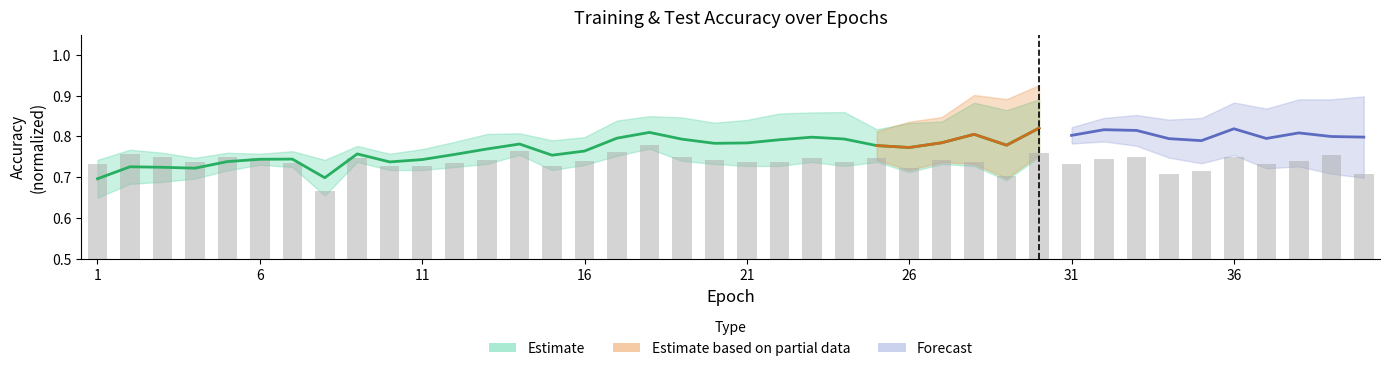

What is the difference between the maximum and minimum values?

0.1